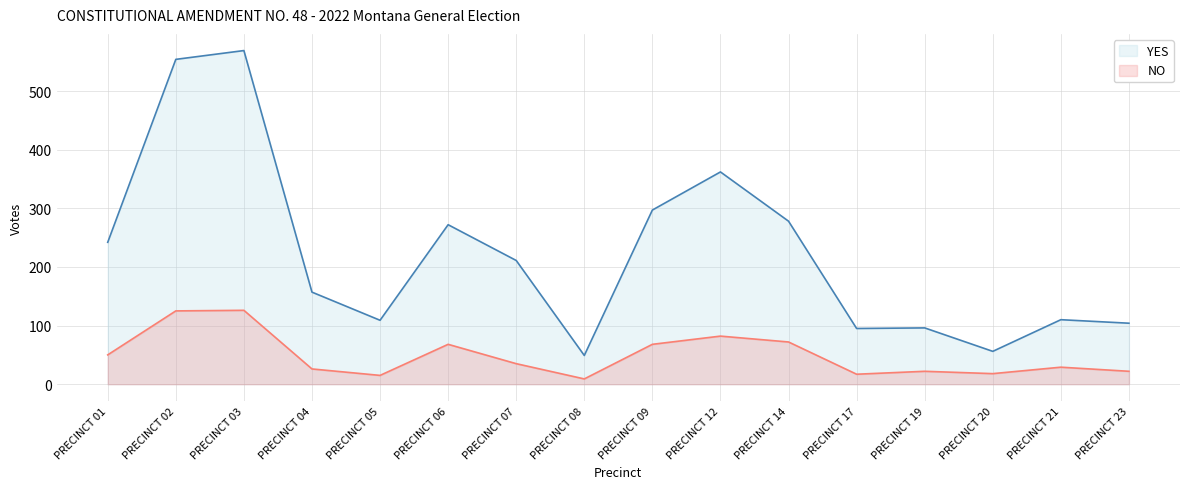

Where is YES nearest to the value 309?

PRECINCT 09